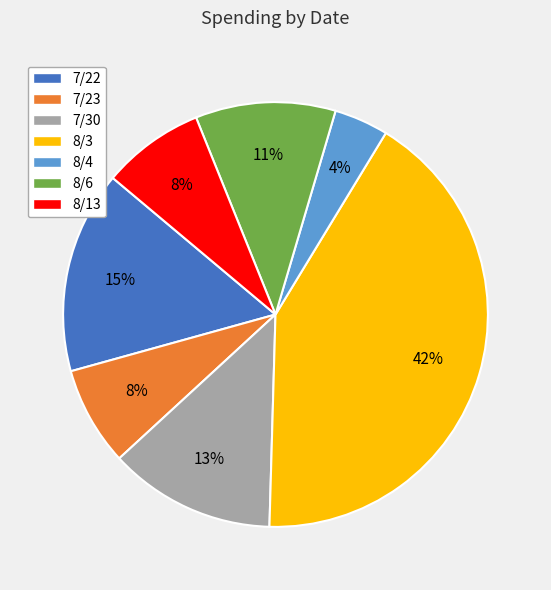

To the nearest percent, what is the difference between the largest and smallest slice percentages?

38%